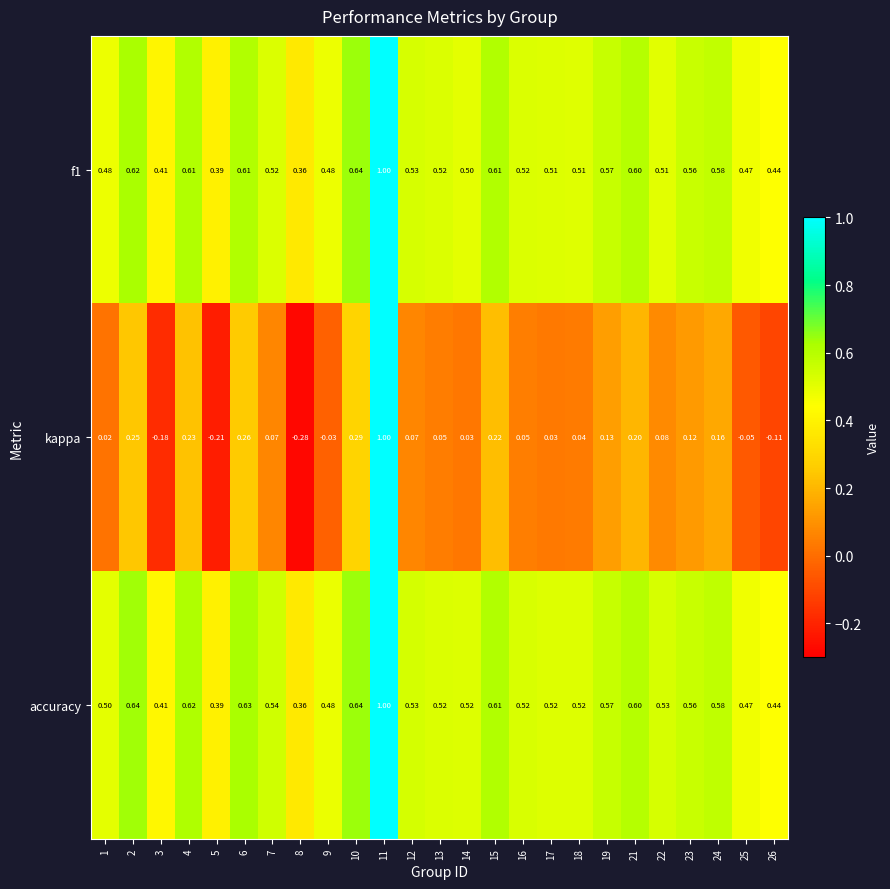

Between 9 and 22, which series saw the biggest shift?

kappa